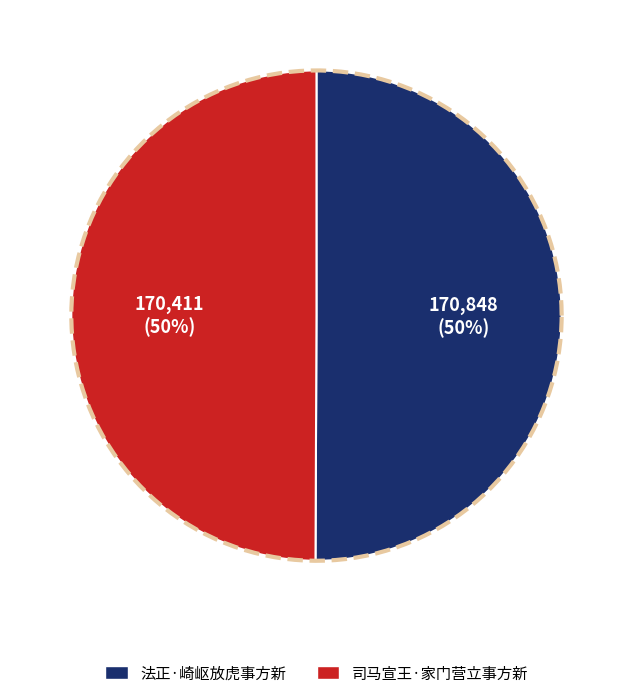

To the nearest percent, what portion does 法正·崎岖放虎事方新 represent?

50%